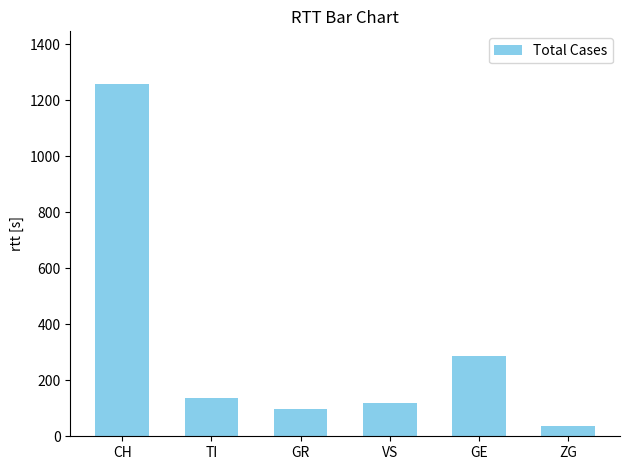

Count the number of categories in the chart.

6